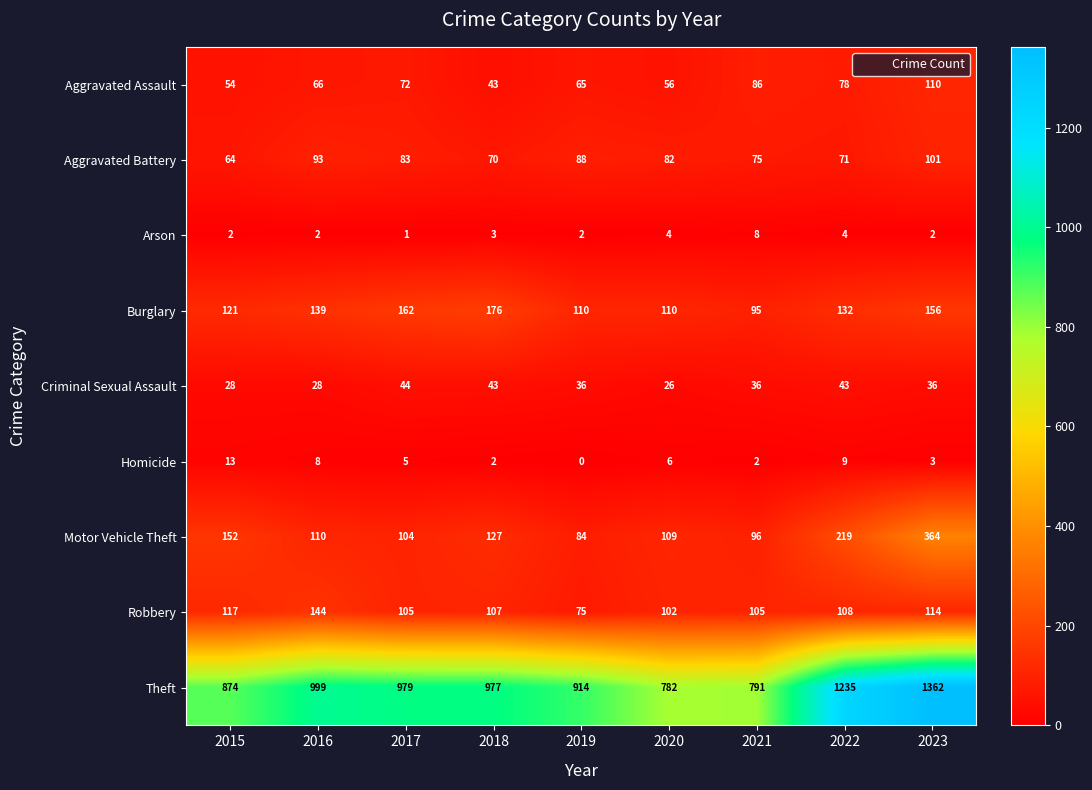

What is the total value across all series at 2017?

1555